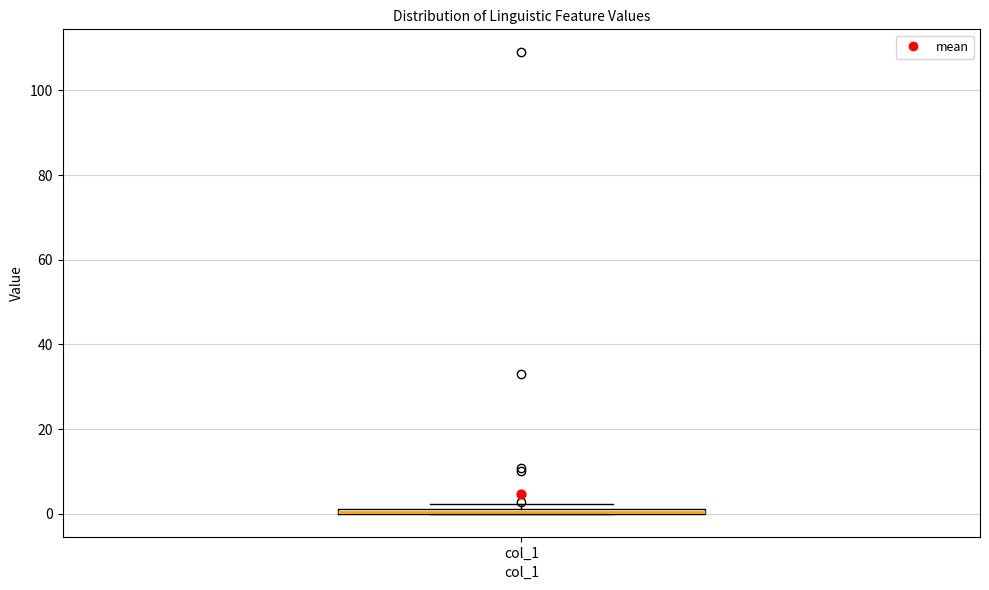

Where is the lower edge of the box for col_1 on the y-axis? The values are not printed on the chart, so give them approximately, as read against the axis.

0